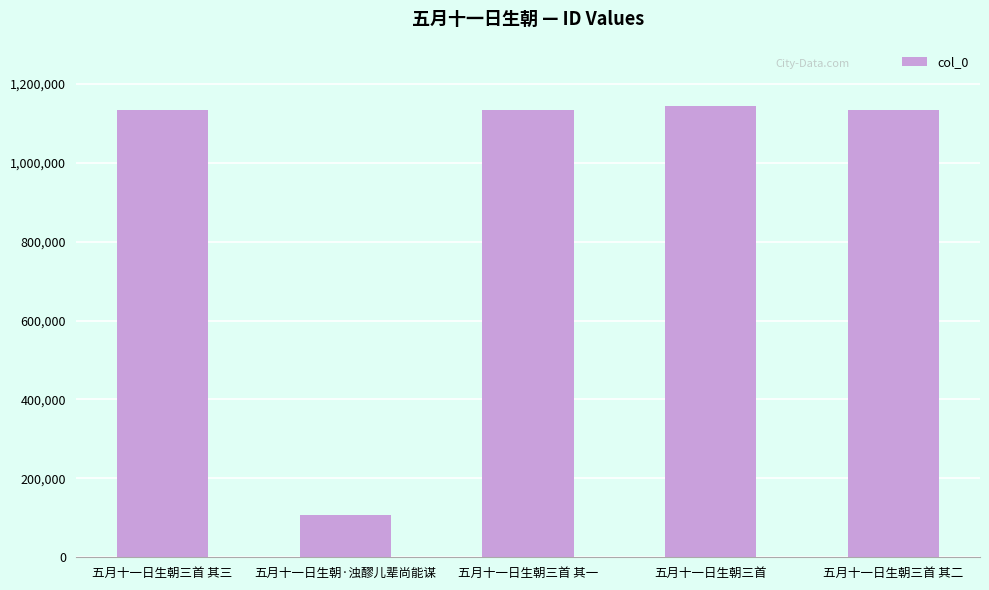

What is the difference between the maximum and minimum values?

1037688